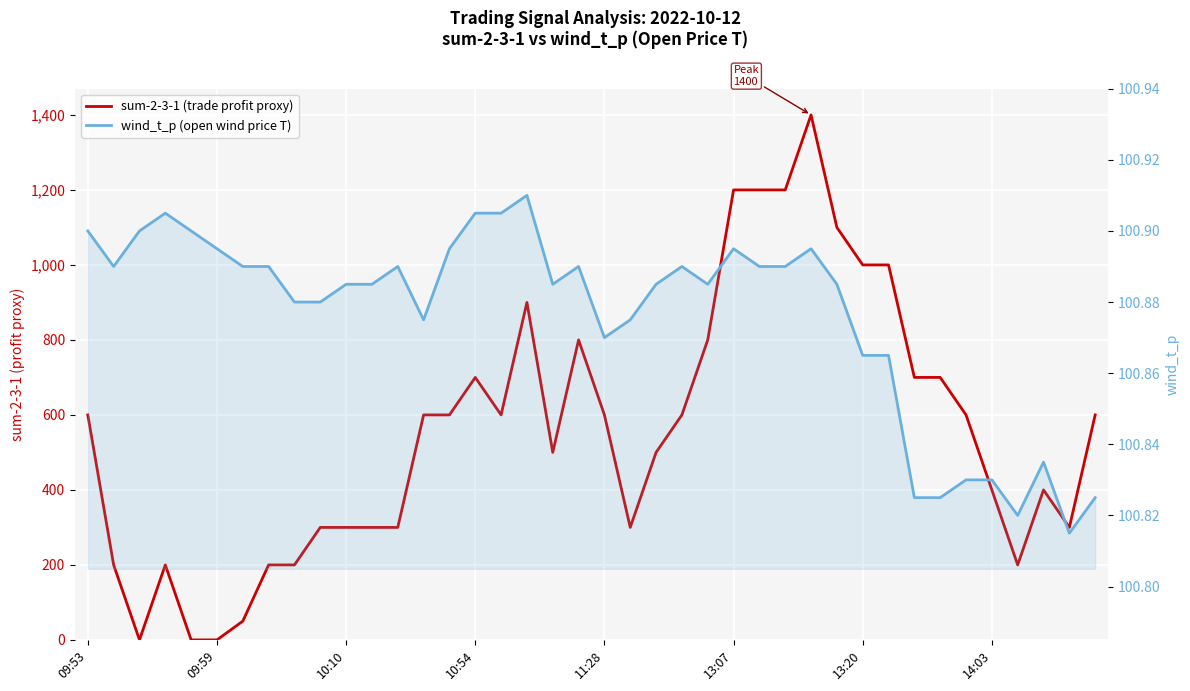

How many wind_t_p (open wind price T) values are between 100 and 101?

40